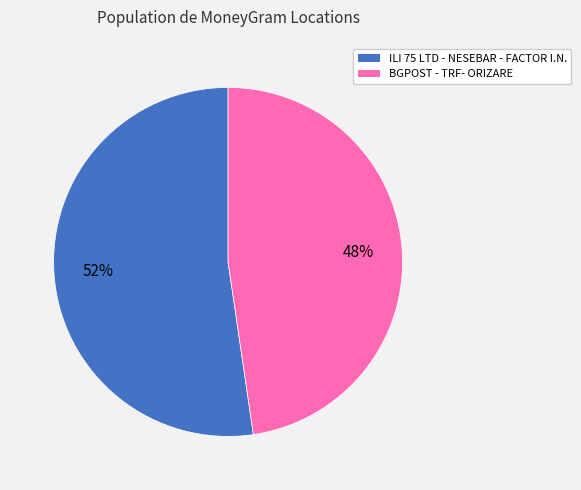

Do ILI 75 LTD - NESEBAR - FACTOR I.N. and BGPOST - TRF- ORIZARE together represent more than half of the pie?

Yes